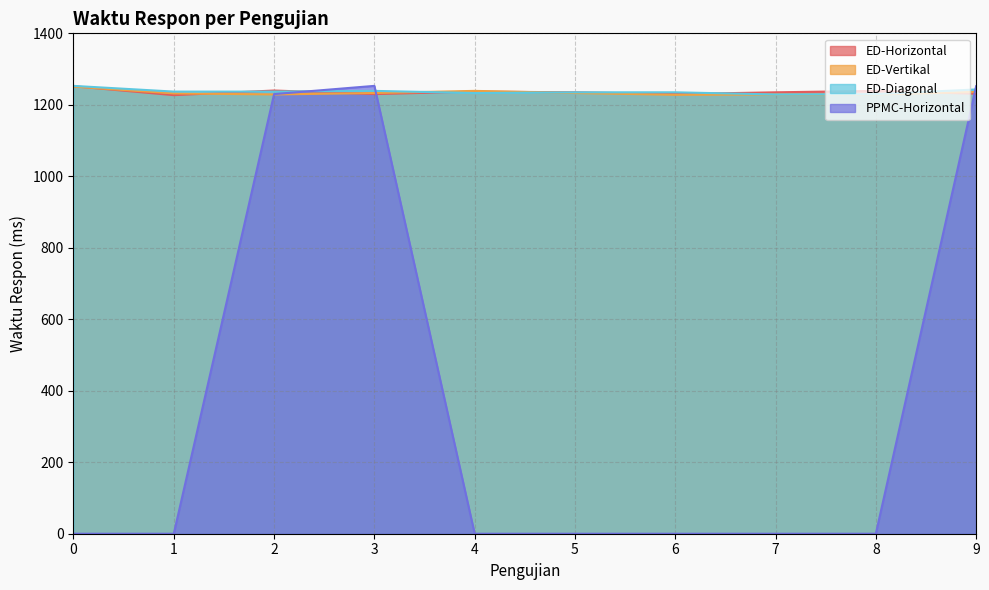

Reading left to right, list all the values displayed in this chart.

ED-Horizontal: 0=1252	1=1227	2=1240	3=1230	4=1237	5=1235	6=1230	7=1235	8=1239	9=1231
ED-Vertikal: 0=1251	1=1232	2=1229	3=1233	4=1239	5=1233	6=1228	7=1229	8=1229	9=1236
ED-Diagonal: 0=1253	1=1237	2=1237	3=1239	4=1233	5=1235	6=1235	7=1229	8=1230	9=1243
PPMC-Horizontal: 0=0	1=0	2=1230	3=1253	4=0	5=0	6=0	7=0	8=0	9=1252